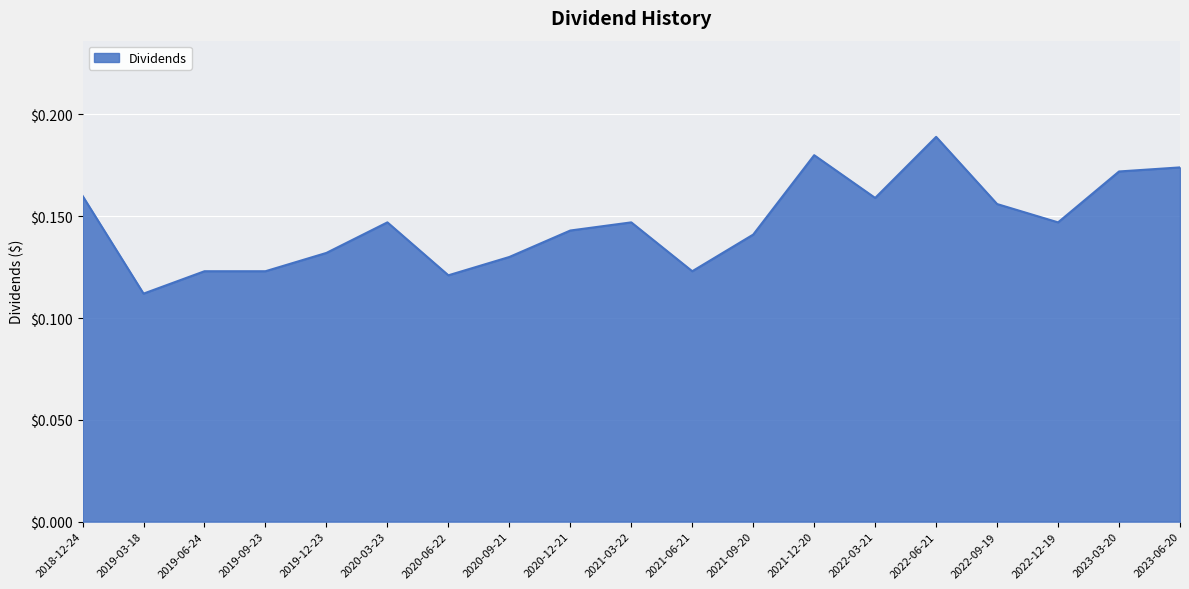

What position from the left is 2021-12-20?

13